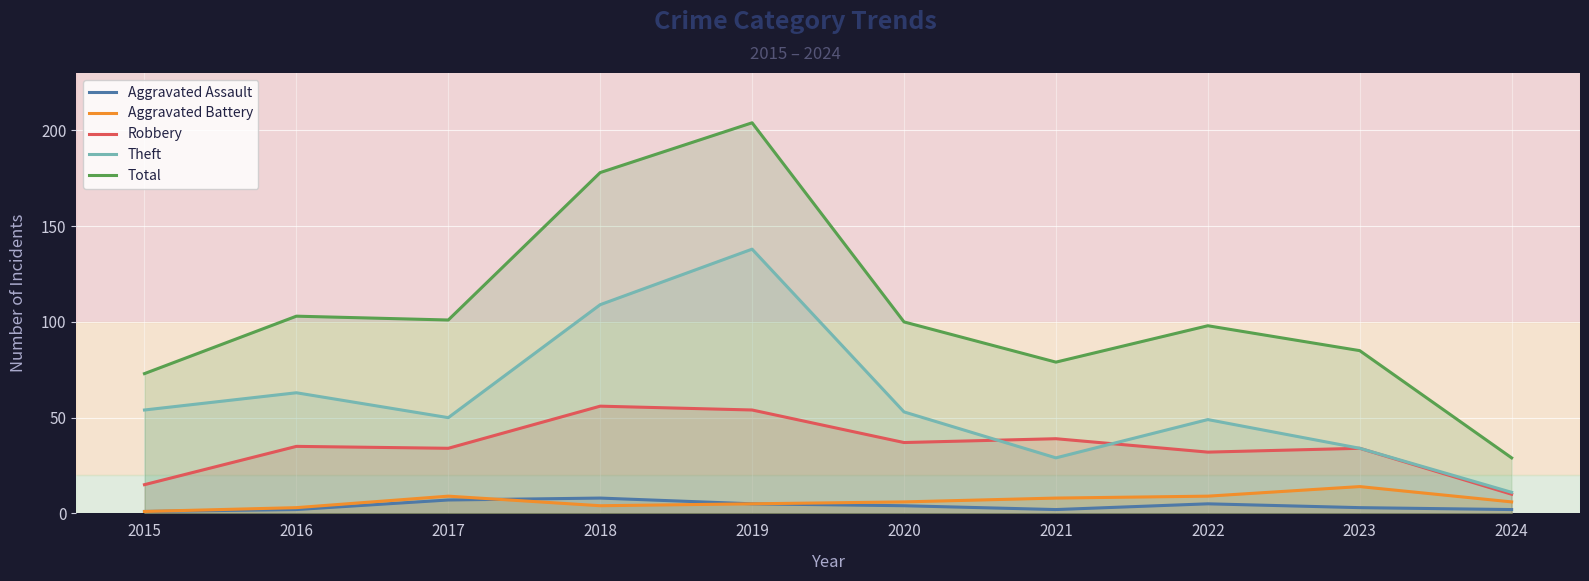

What is the difference between the Theft values at 2015 and 2020?

1